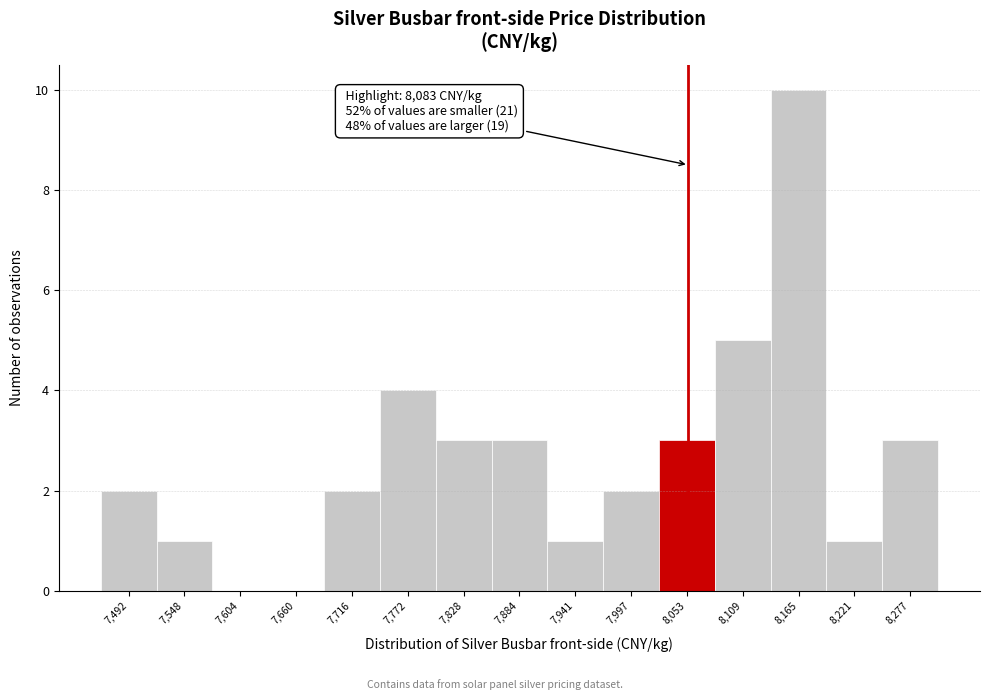

Reading left to right, transcribe all the data shown in this chart.

7,492=2	7,548=1	7,604=0	7,660=0	7,716=2	7,772=4	7,828=3	7,884=3	7,941=1	7,997=2	8,053=3	8,109=5	8,165=10	8,221=1	8,277=3